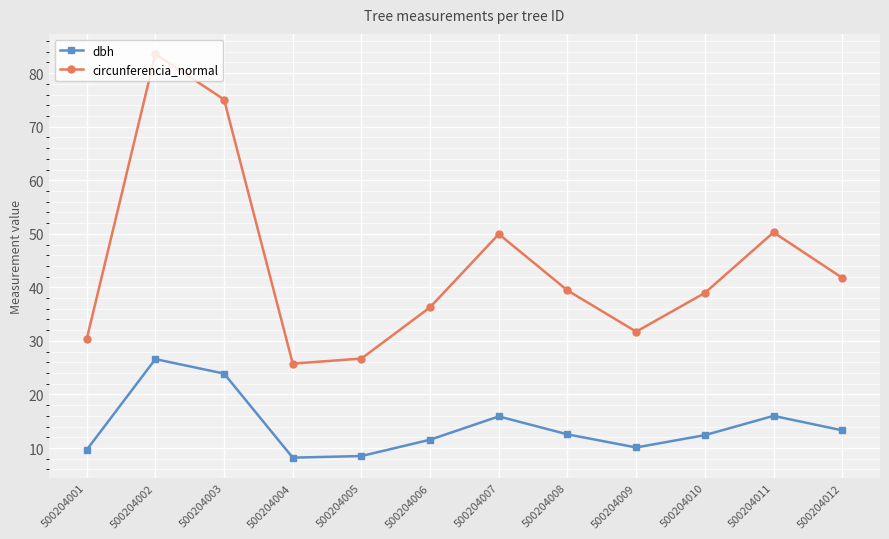

What is the average value of the dbh series?

14.1